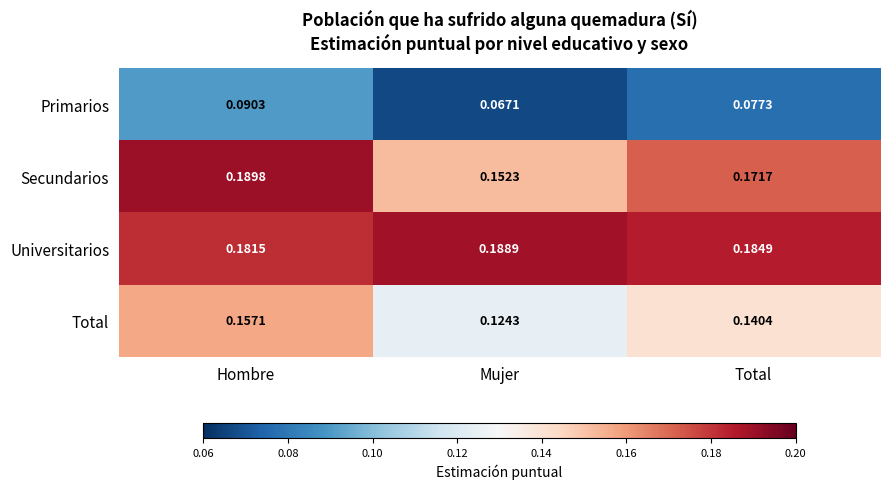

Which category has the highest value in the Secundarios series?

Hombre